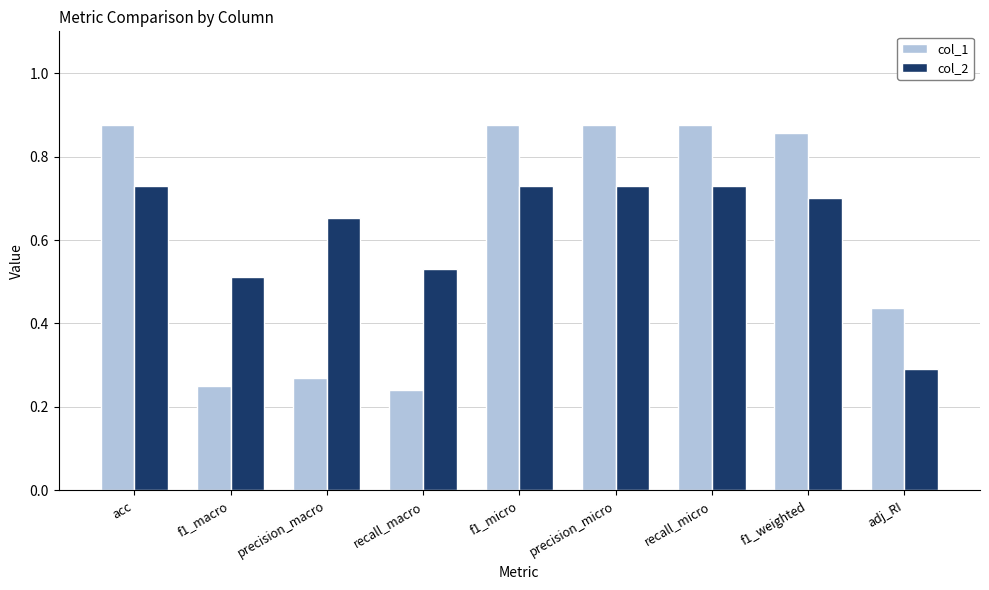

What is the total value across all series at f1_weighted?

1.6